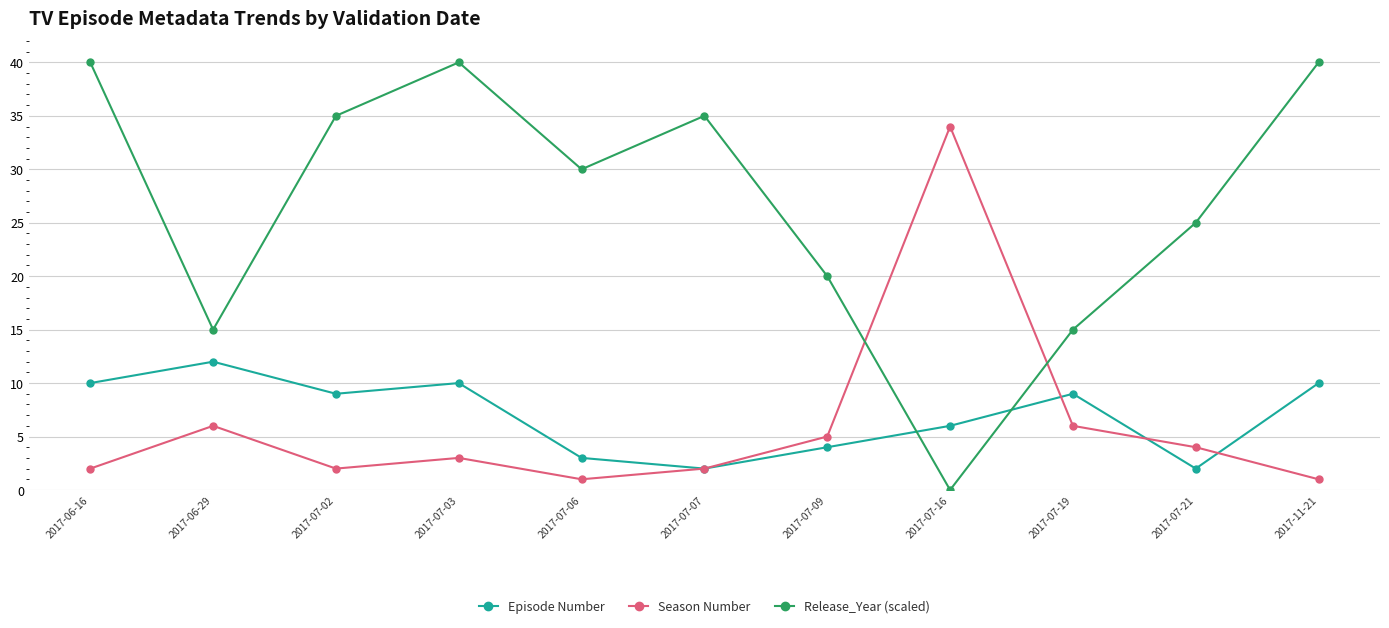

Which series changed the most between 2017-07-02 and 2017-07-19?

Release_Year (scaled)